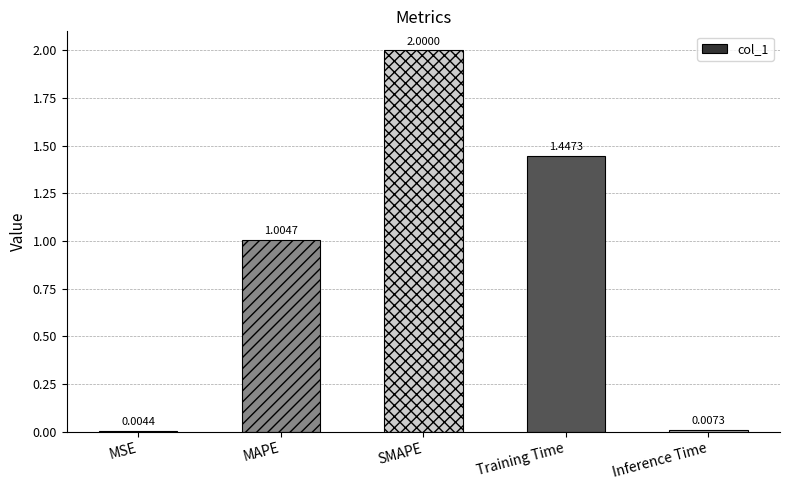

What is the change in value from MSE to Training Time?

+1.4